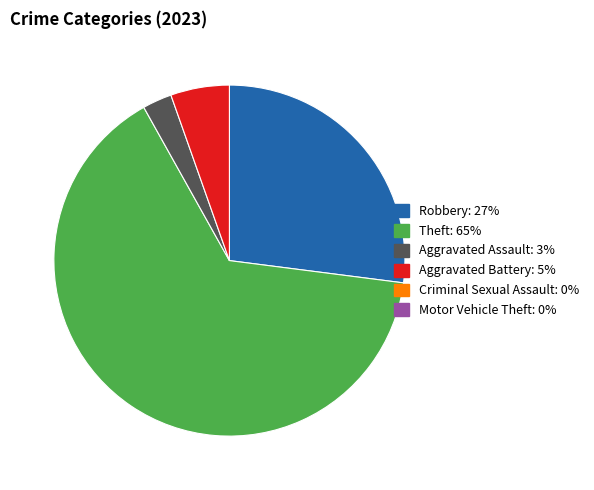

Is there a majority slice in this chart?

Yes